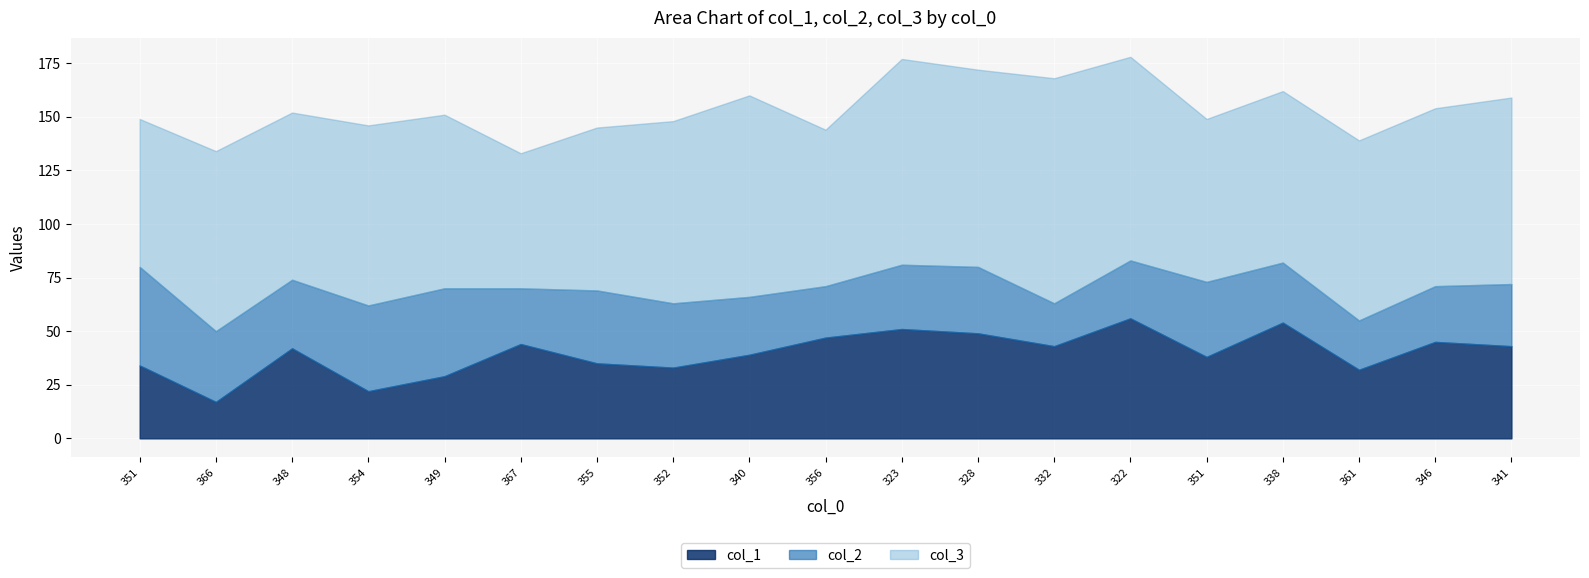

At which category does the chart reach its minimum across all series?

366